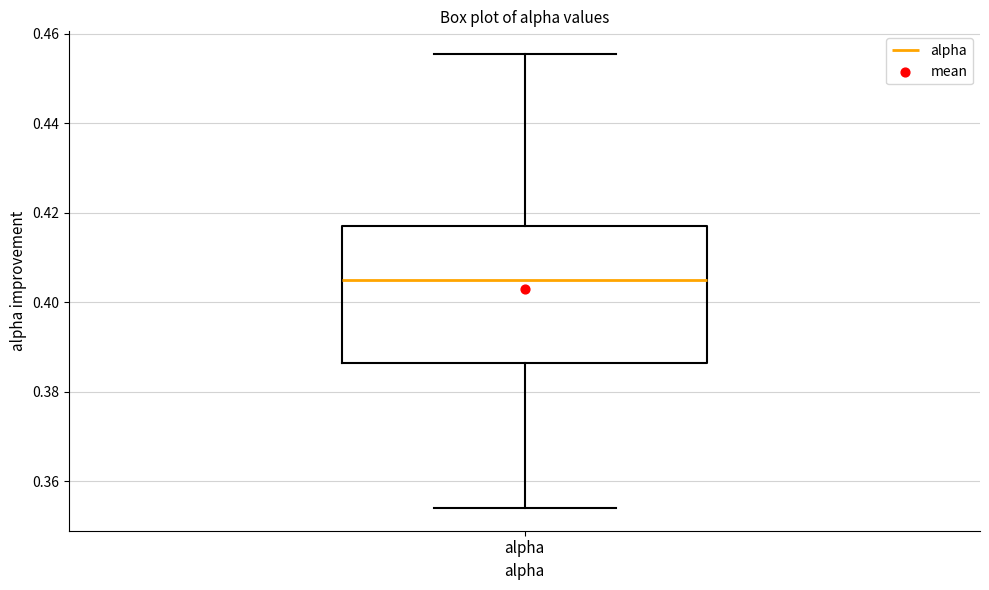

Transcribe this box plot: give where the median line is, the range the box spans, and where the two whiskers end, as read against the y-axis. The values are not printed on the chart, so give them approximately, as read against the axis.

median 0.404, box 0.386 to 0.416, whiskers 0.354 to 0.456